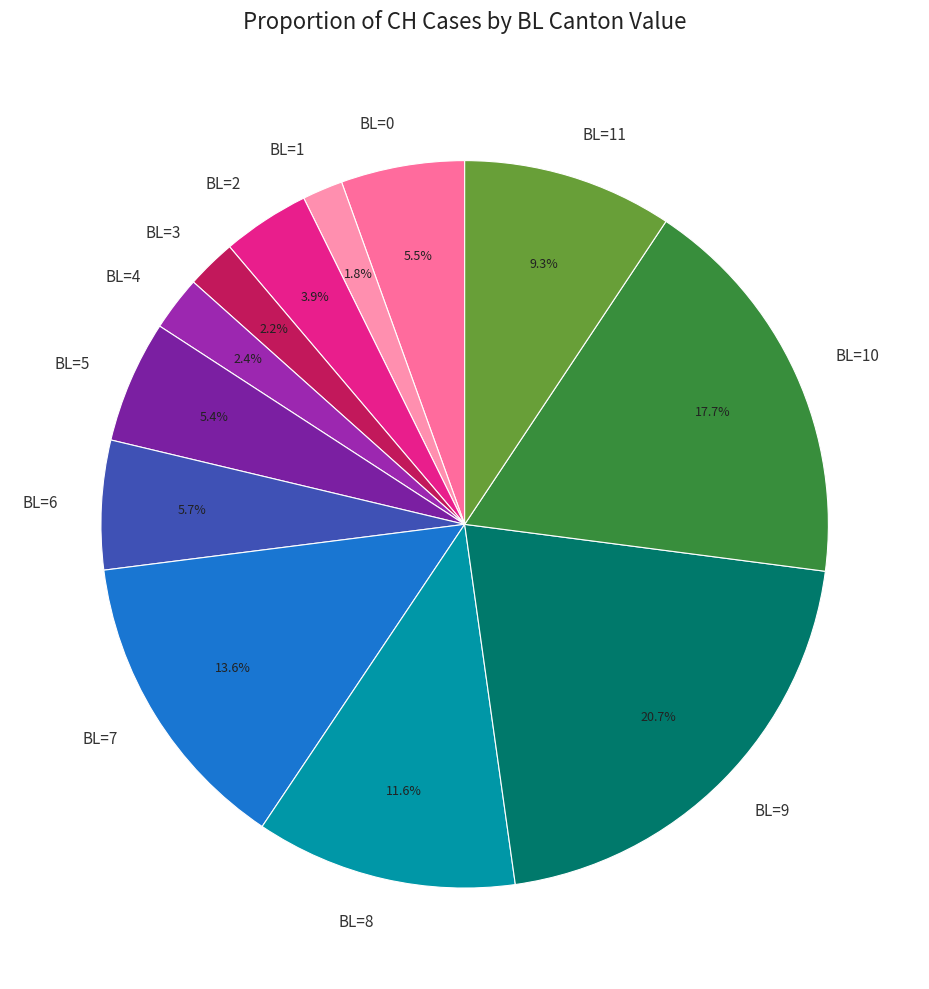

How much of the chart is everything except BL=9?

79.3%